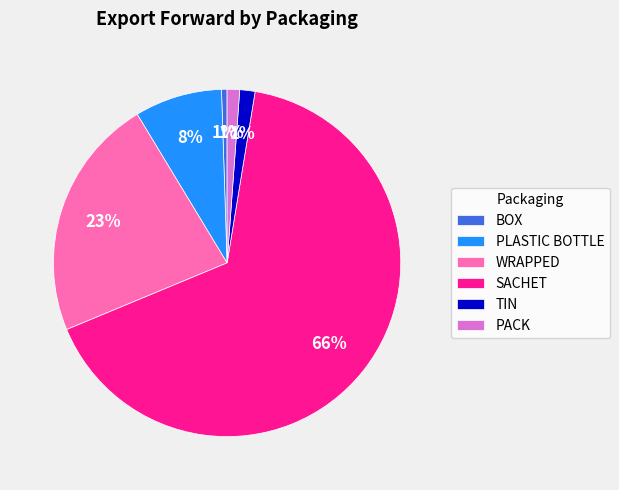

What percentage is the WRAPPED slice, to the nearest percent?

23%